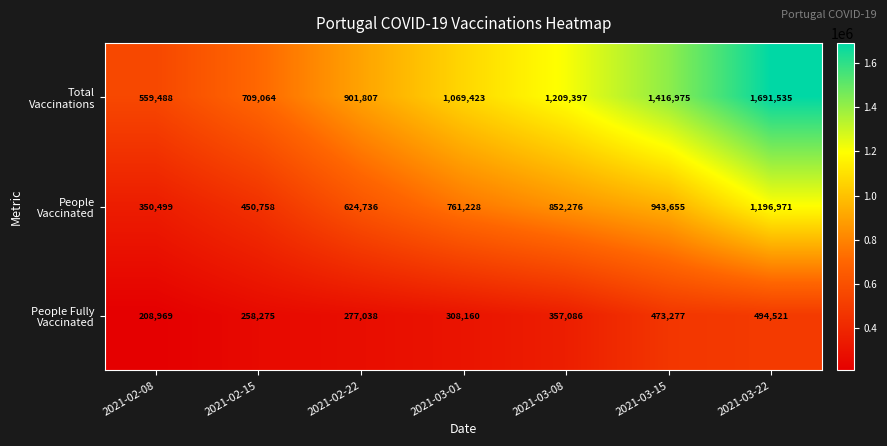

What is the difference between the highest and lowest values at 2021-02-08?

350519